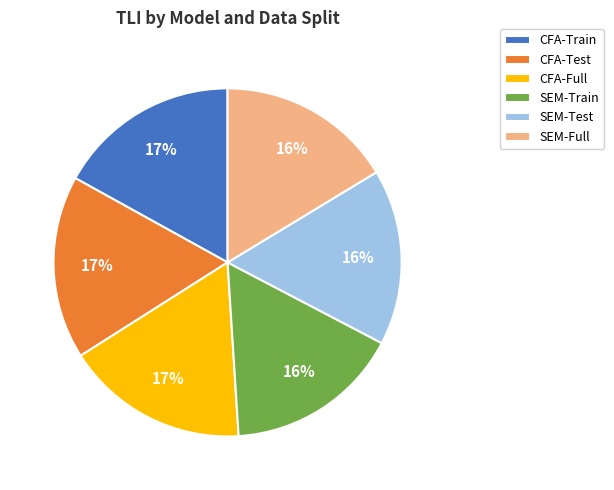

Does any single category account for the majority?

No